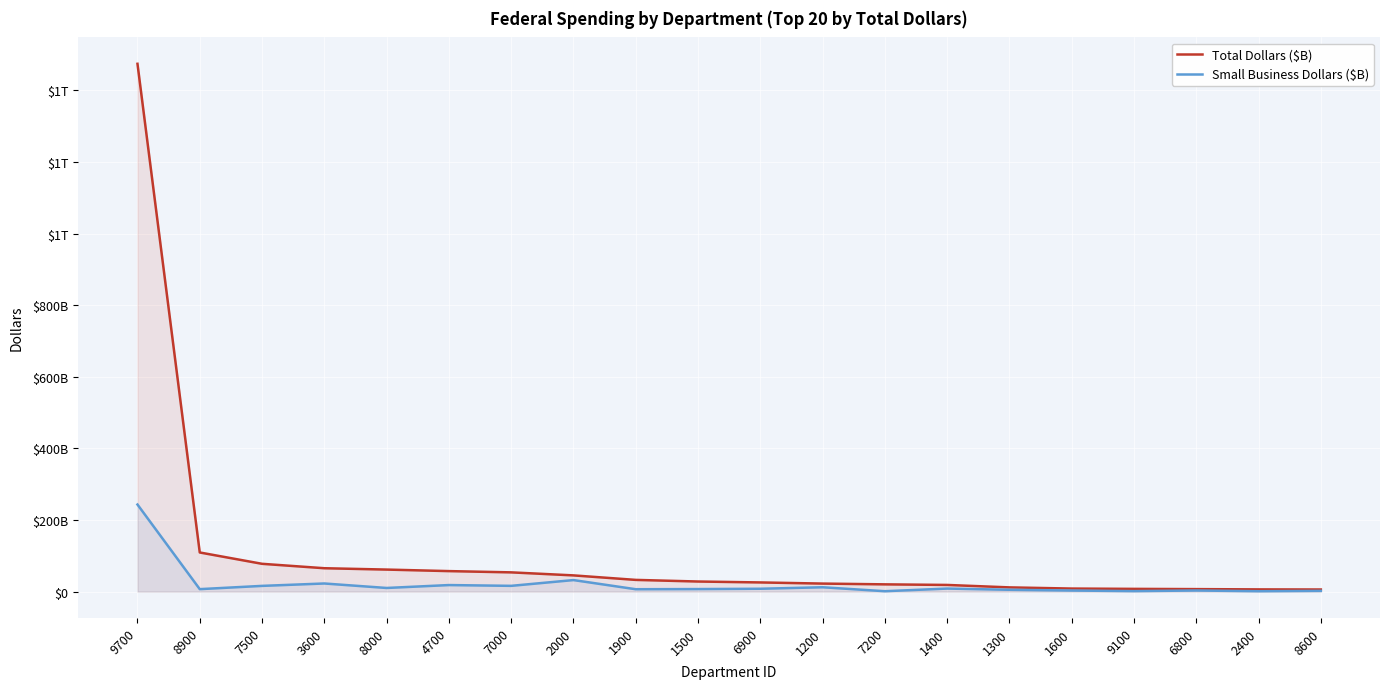

What position from the right is 1900?

12